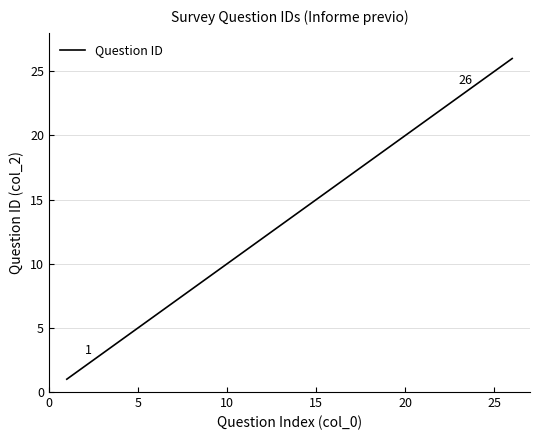

What is the maximum value shown in the chart?

26